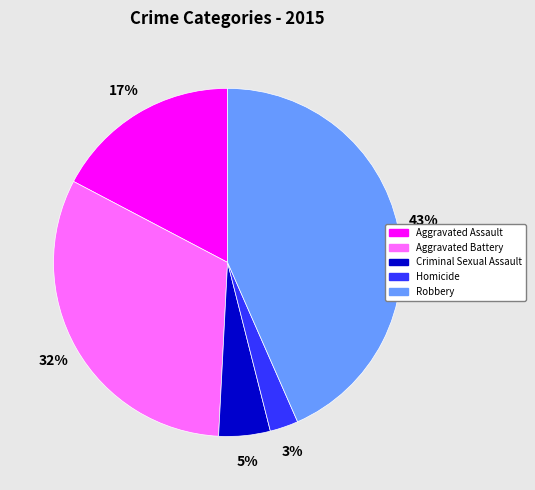

What is the smallest slice in the pie chart?

Homicide